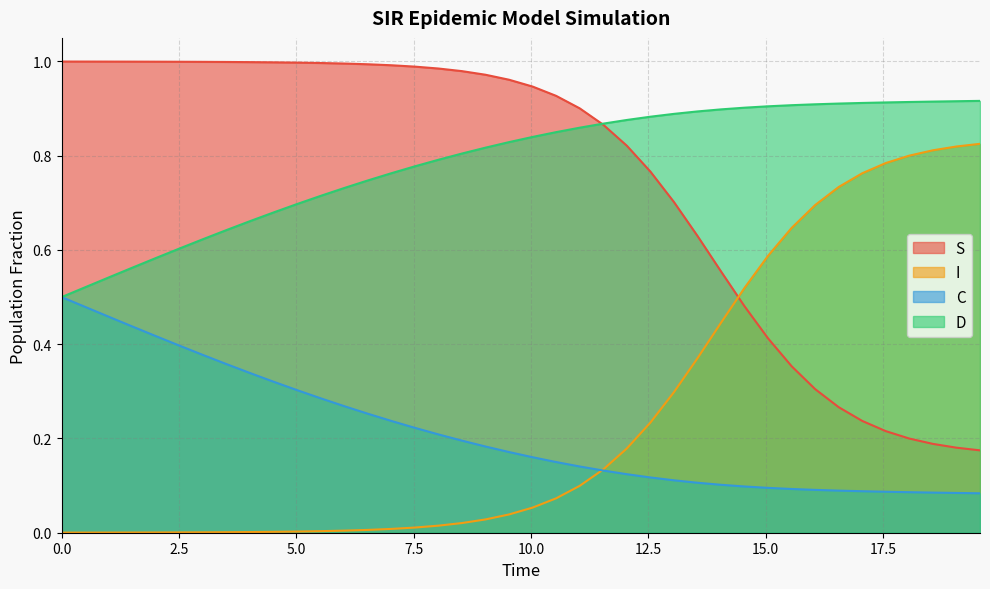

List the series in order of their peak value, highest first.

S, D, I, C